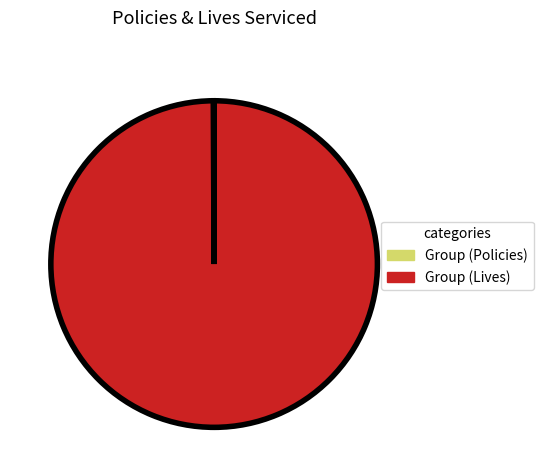

Does any single category account for the majority?

Yes